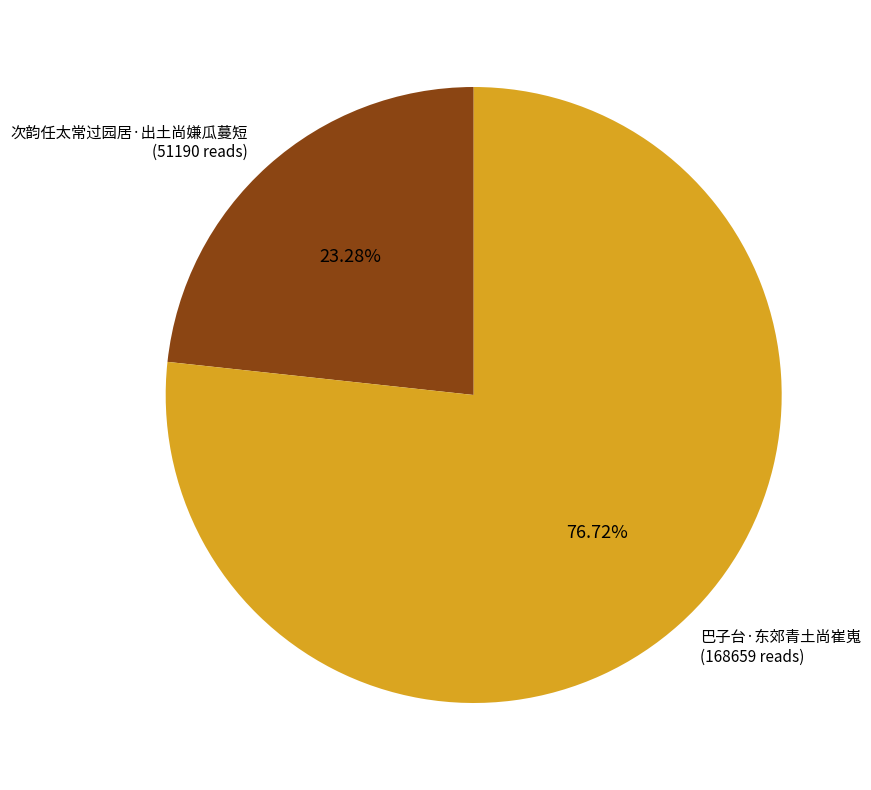

Rank the categories by value from lowest to highest.

次韵任太常过园居·出土尚嫌瓜蔓短, 巴子台·东郊青土尚崔嵬